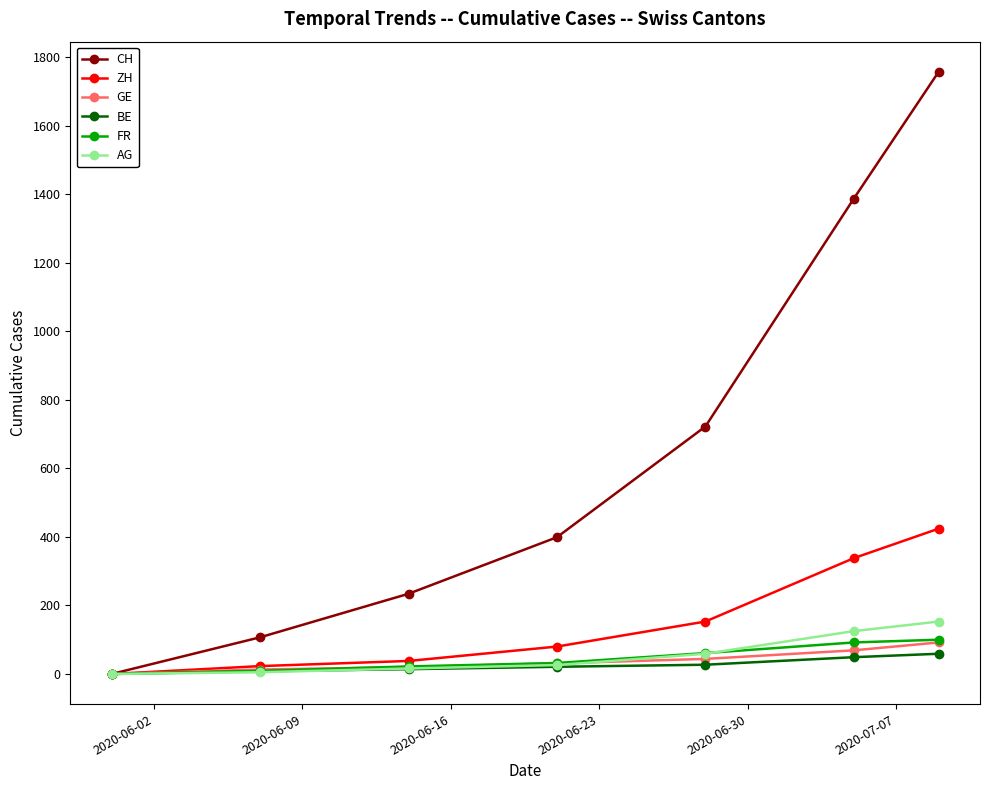

What is the highest value of the BE series?

59